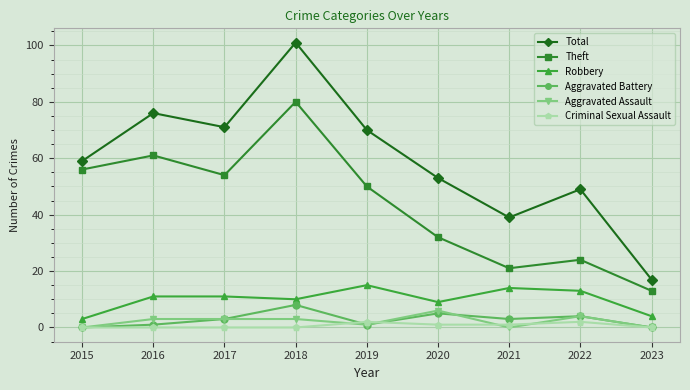

At which category is the sum across all series the highest?

2018